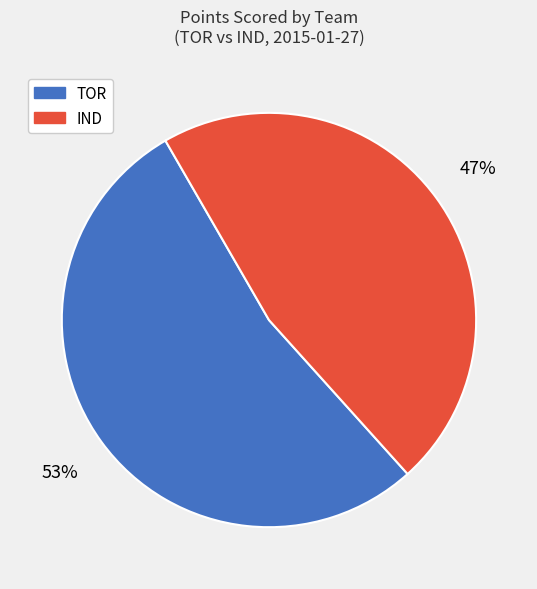

Which slice is the smallest?

IND